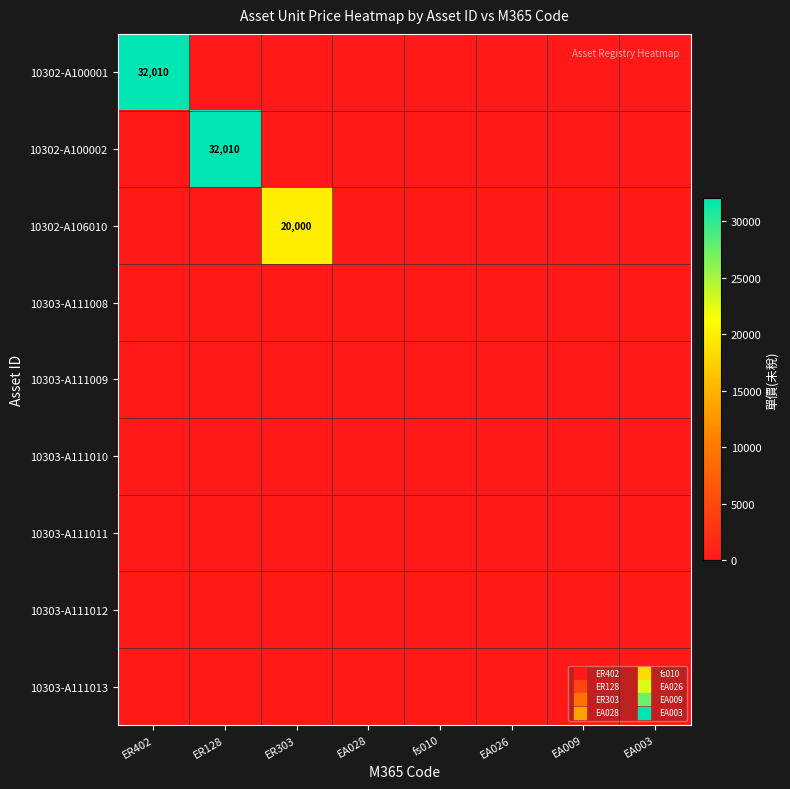

At which category is the sum across all series the highest?

ER402